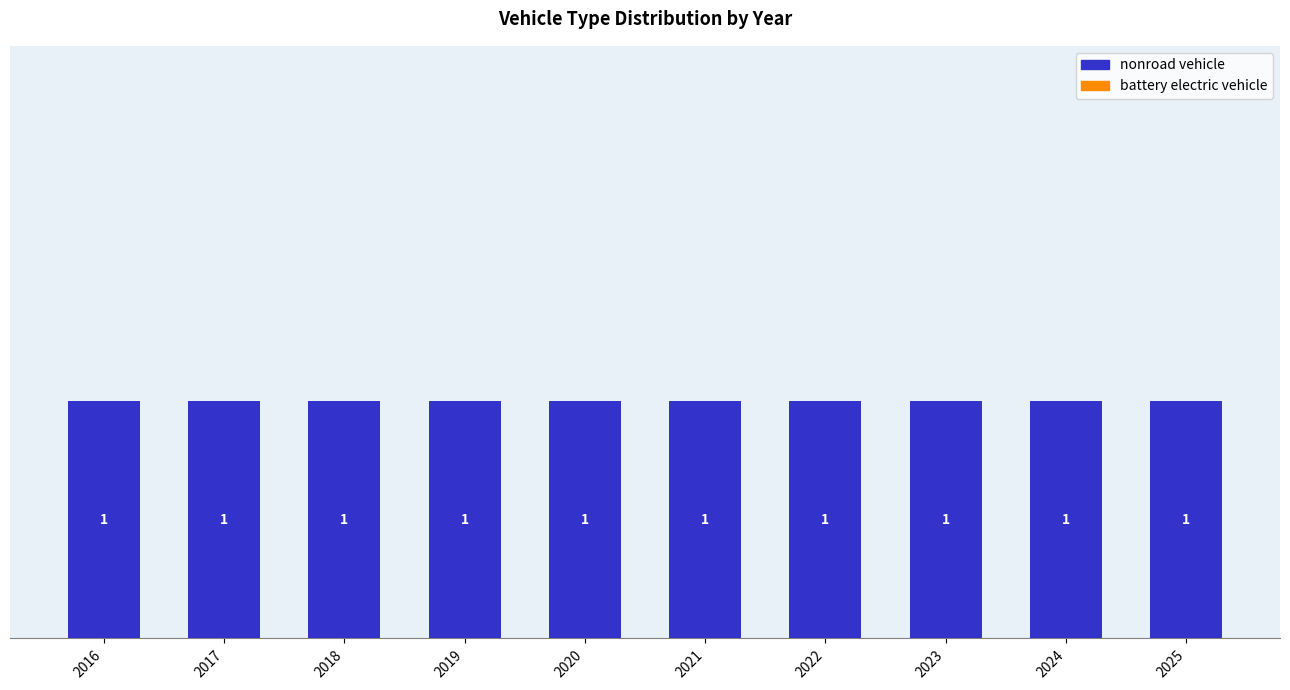

The battery electric vehicle series shows 0 at 2024. True or false?

True